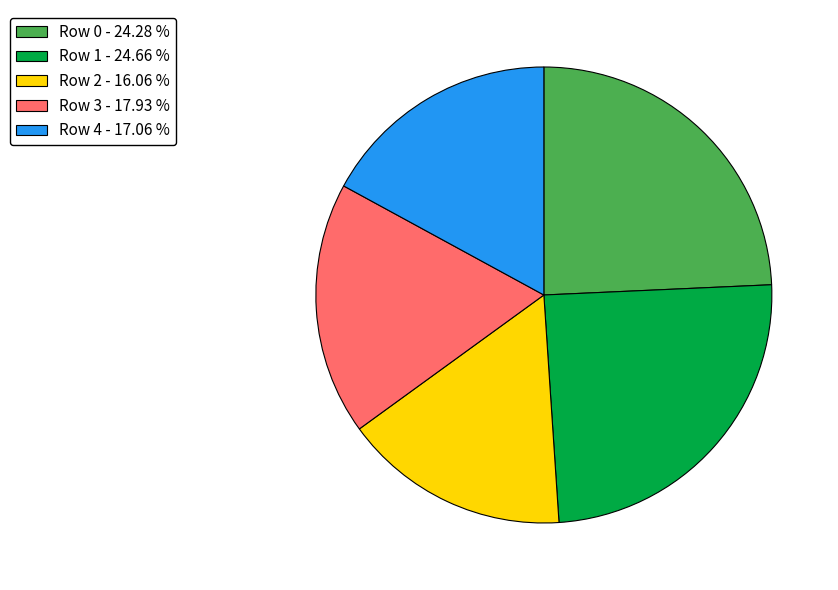

Is it true that Row 0 is 24% of the pie?

True